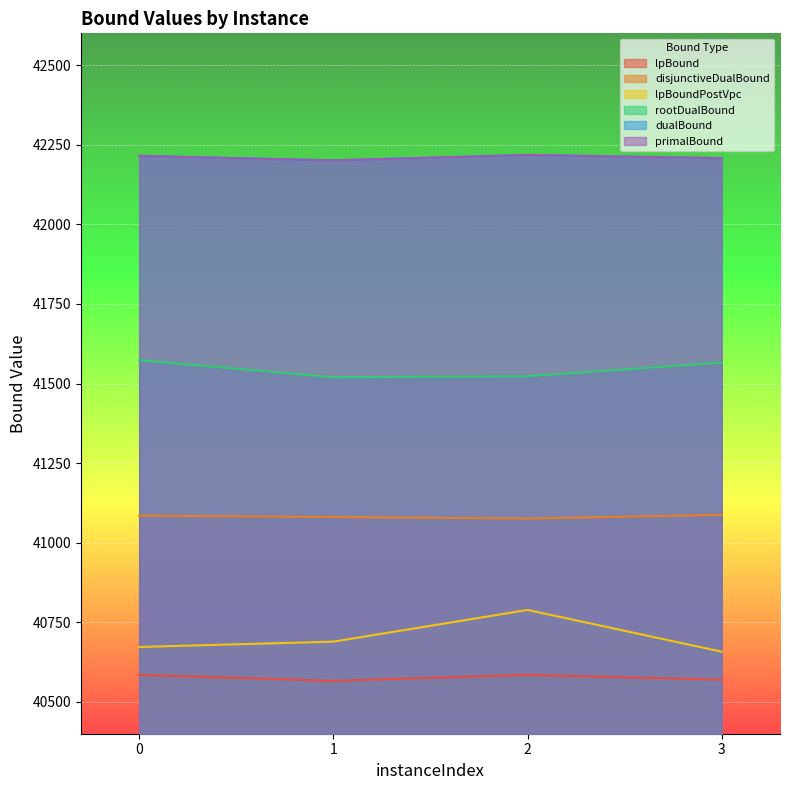

Count the number of categories in the chart.

4